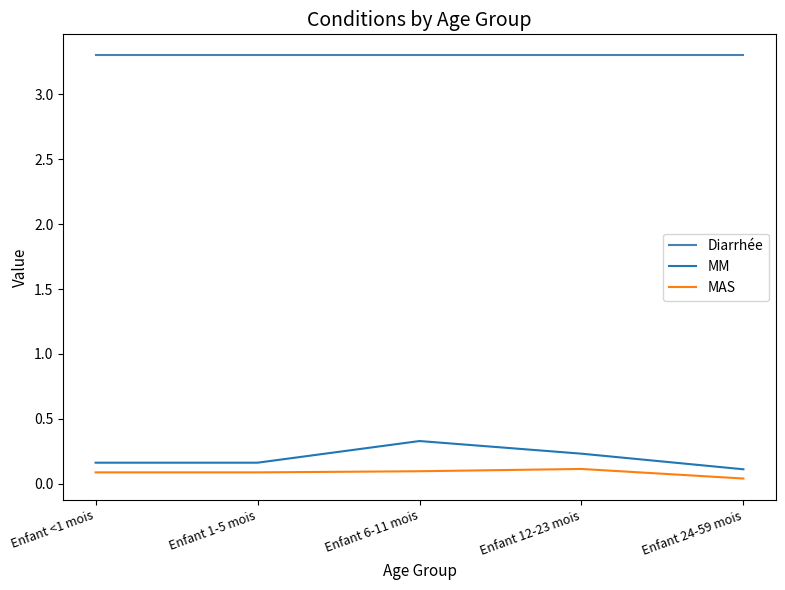

What is the sum of the Diarrhée values at Enfant 12-23 mois and Enfant <1 mois?

6.6